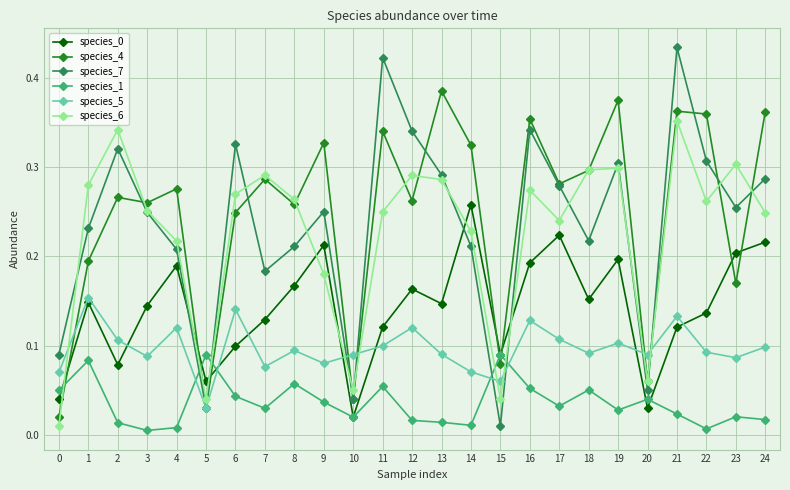

Which series has the widest spread of values?

species_7